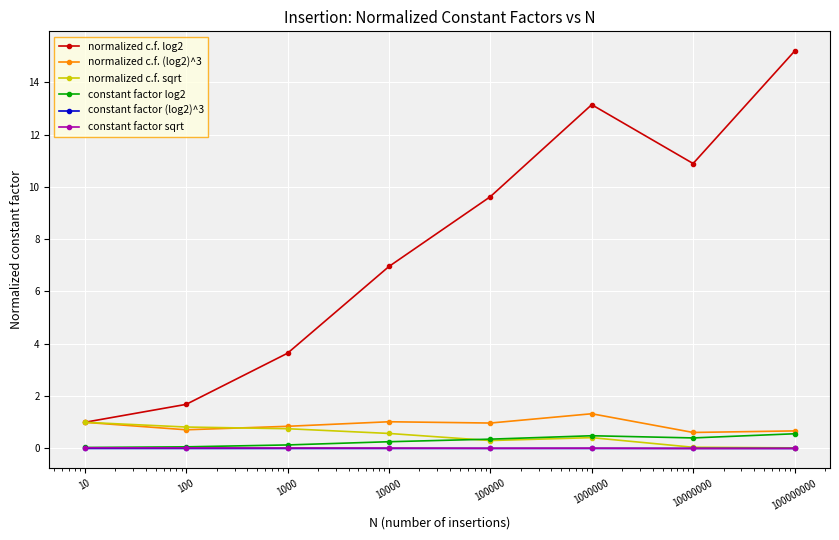

True or false: constant factor sqrt and normalized c.f. (log2)^3 cross at least once.

False